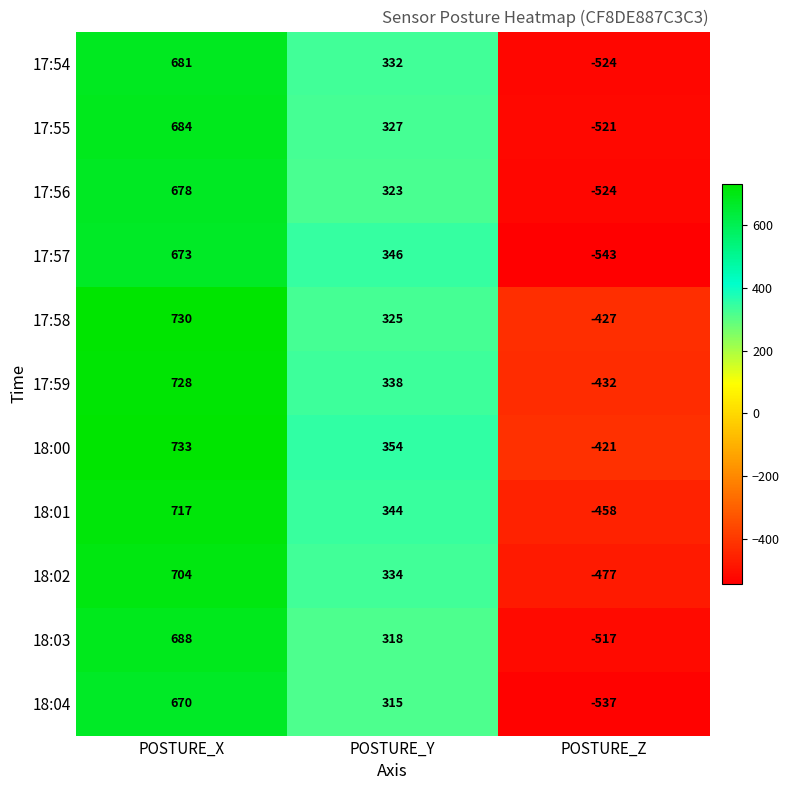

What is the average value of the 17:58 series?

209